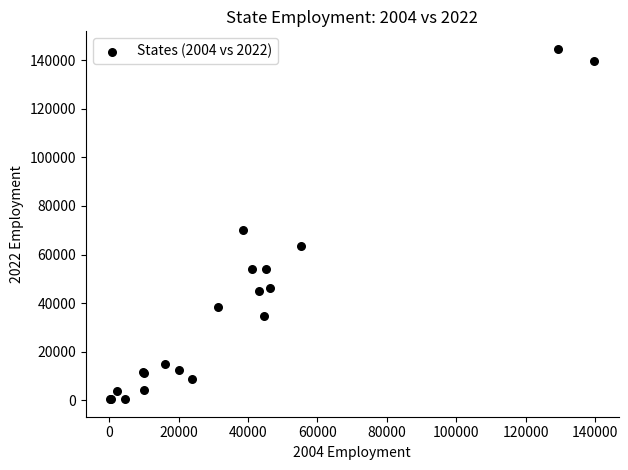

What Y value in the scatter plot is closest to 72556?

70042